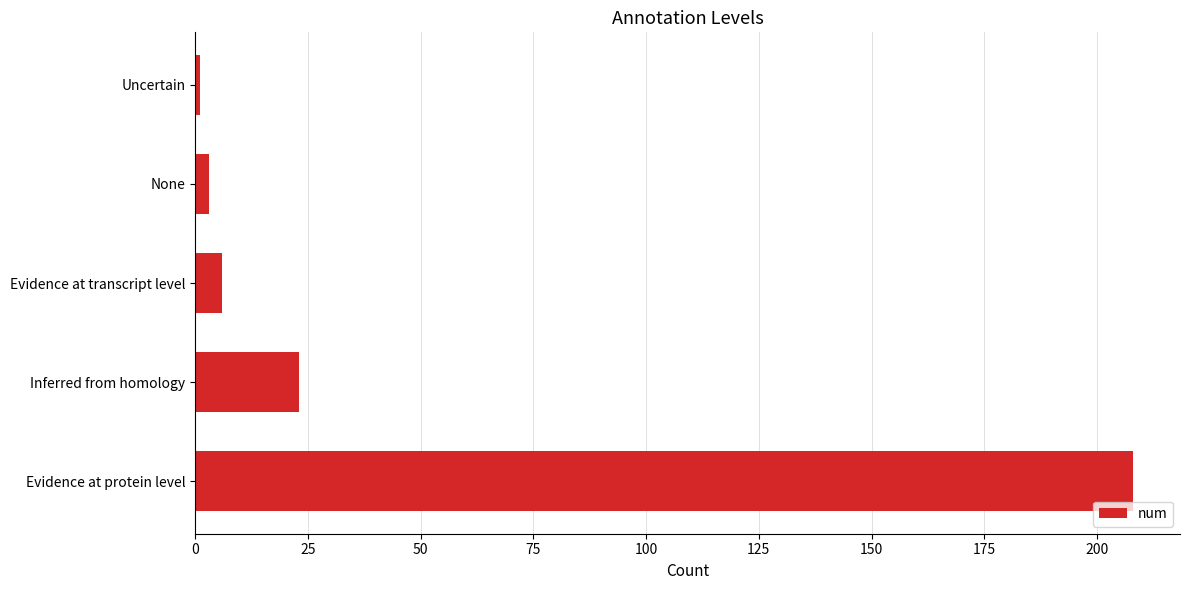

What is the sum of the values at Evidence at protein level and Inferred from homology?

231